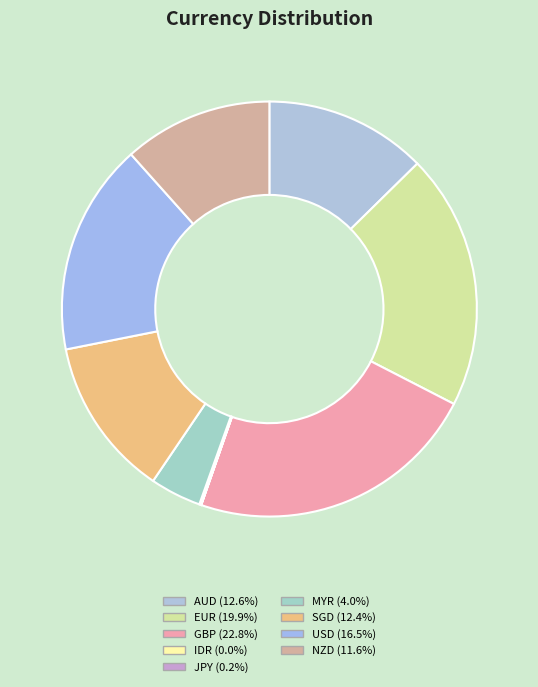

Is it true that IDR is 0% of the pie?

True